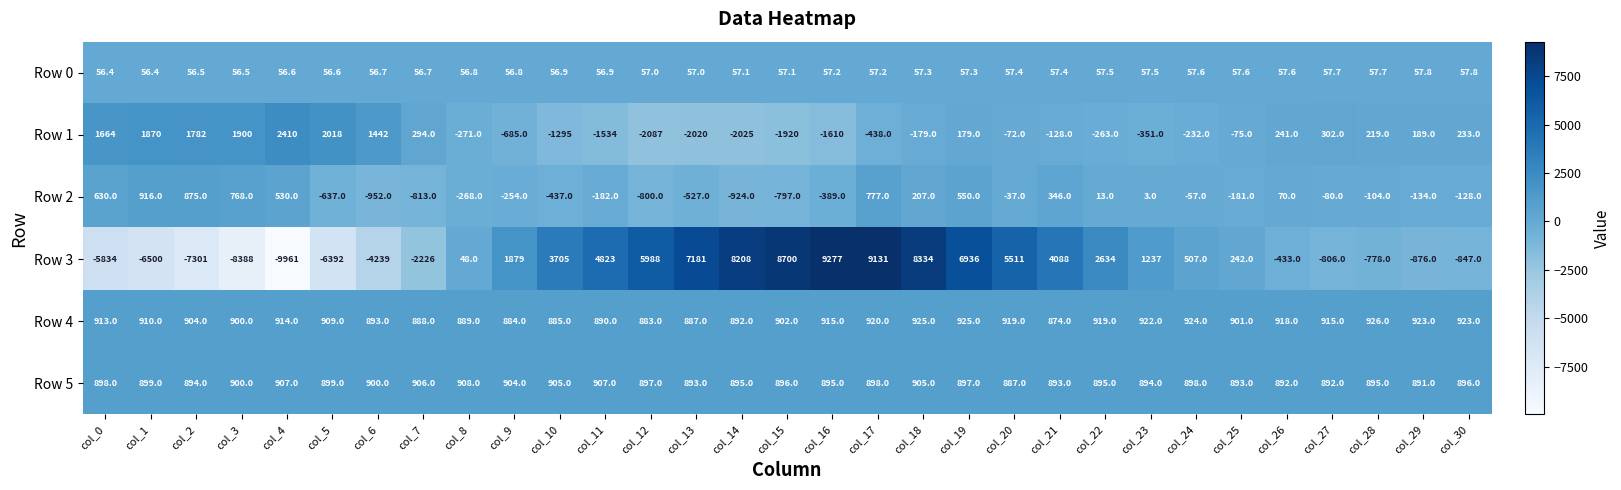

Is it true that Row 4 equals 1172.1 at col_10?

False